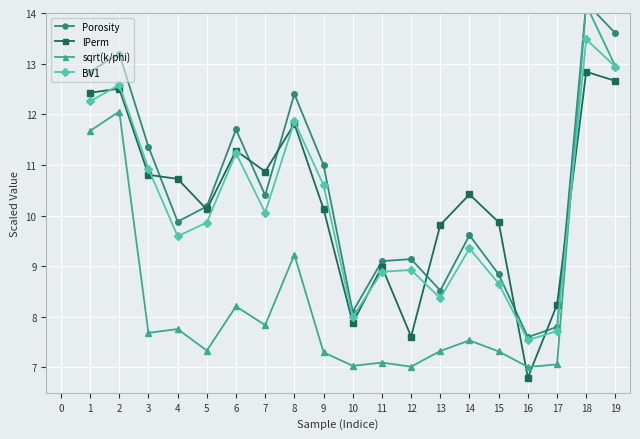

True or false: BV1 has more than 2 interior local peaks.

True